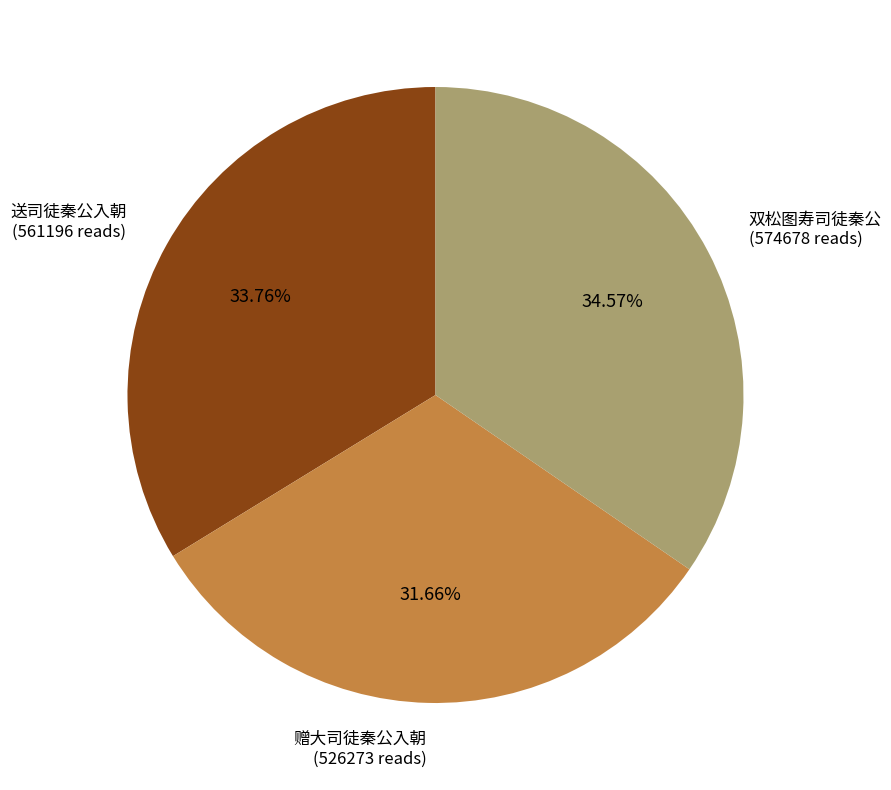

Is there any slice that represents more than half of the pie?

No